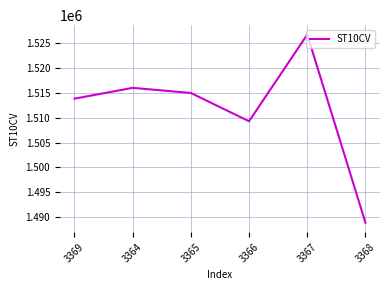

Which has a higher value, 3364 or 3366?

3364